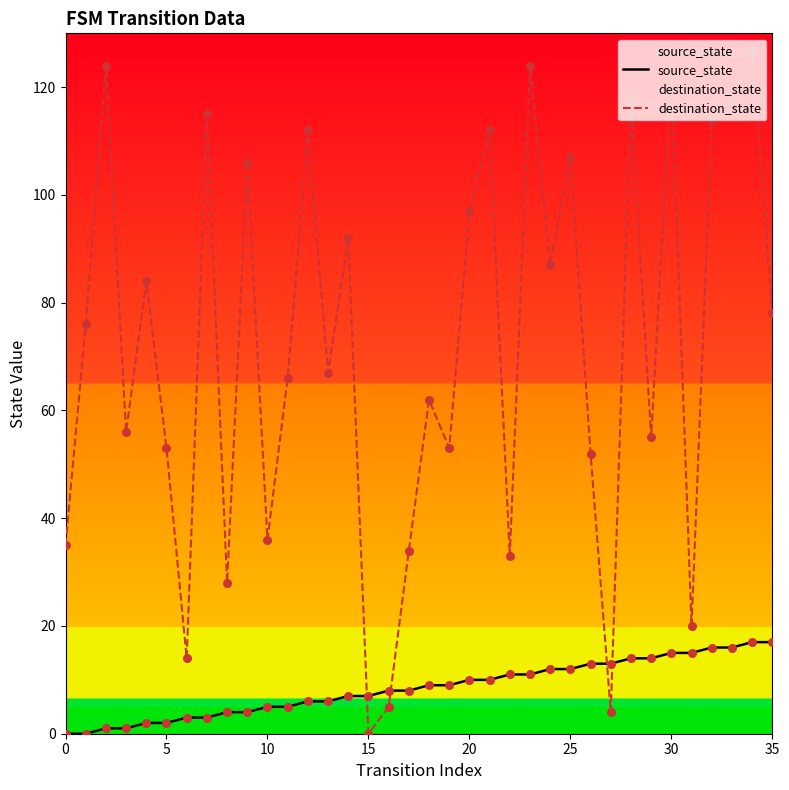

Is the value of source_state at 22 greater than the value of destination_state at 14?

No